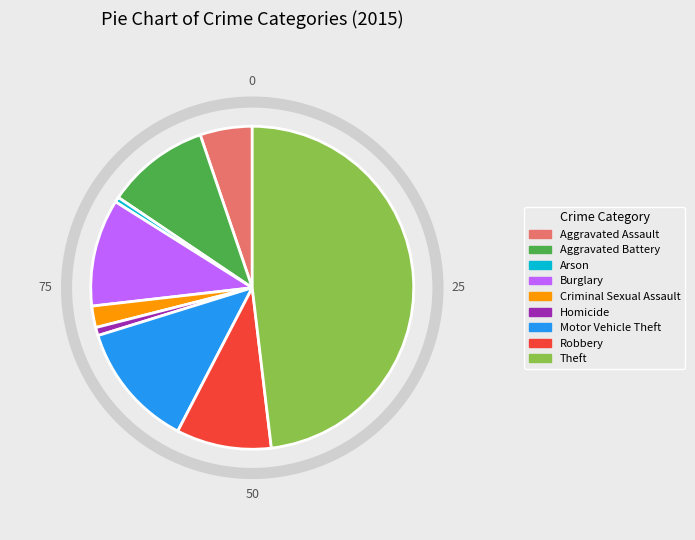

What is the largest slice in the pie chart?

Theft